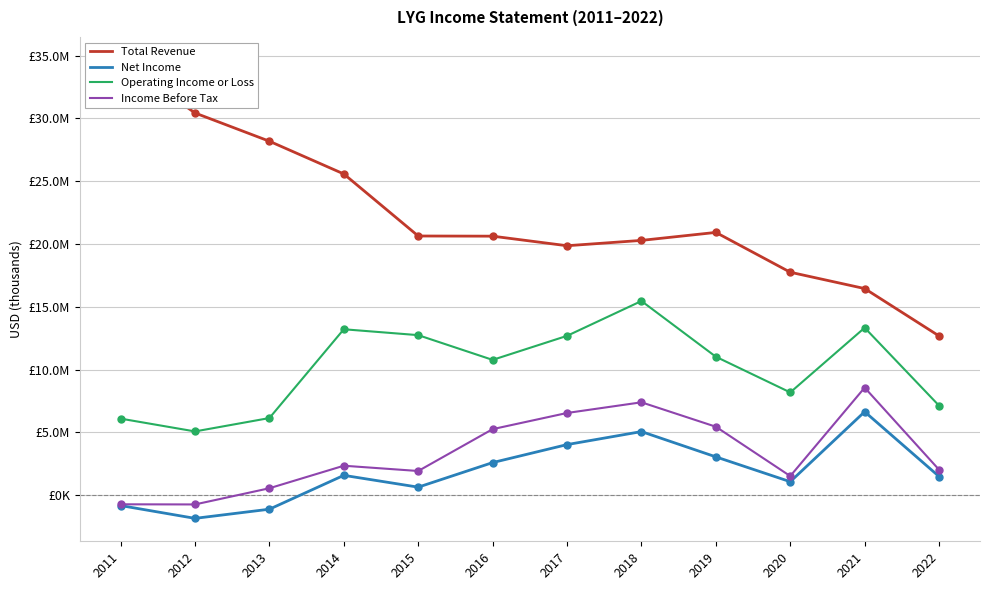

Which series contains the highest Y value?

Total Revenue